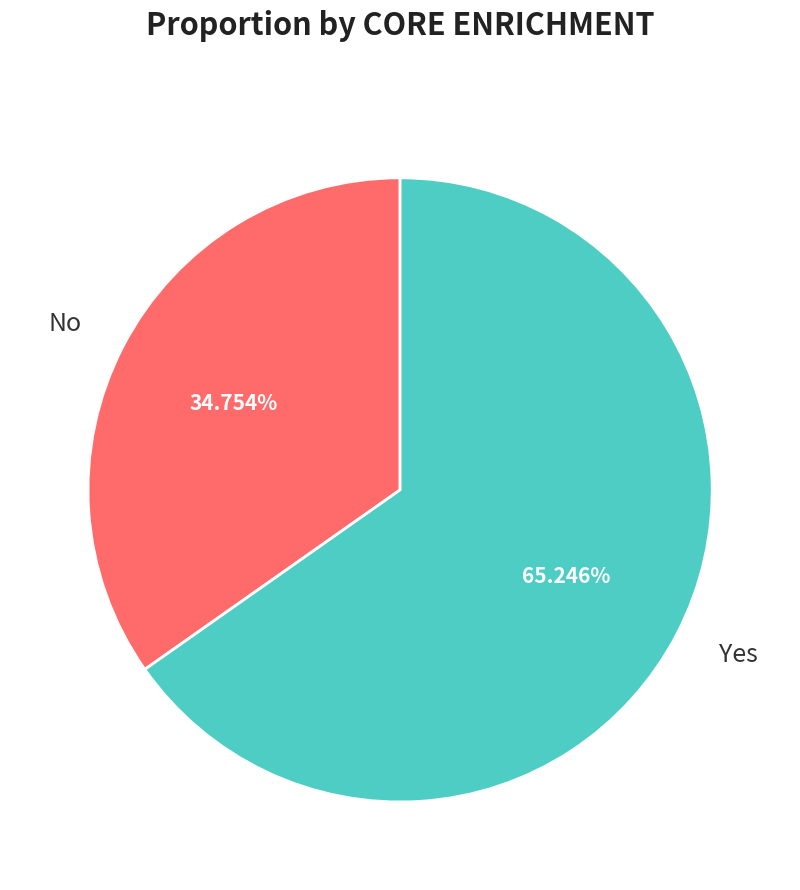

Which has a higher value, Yes or No?

Yes